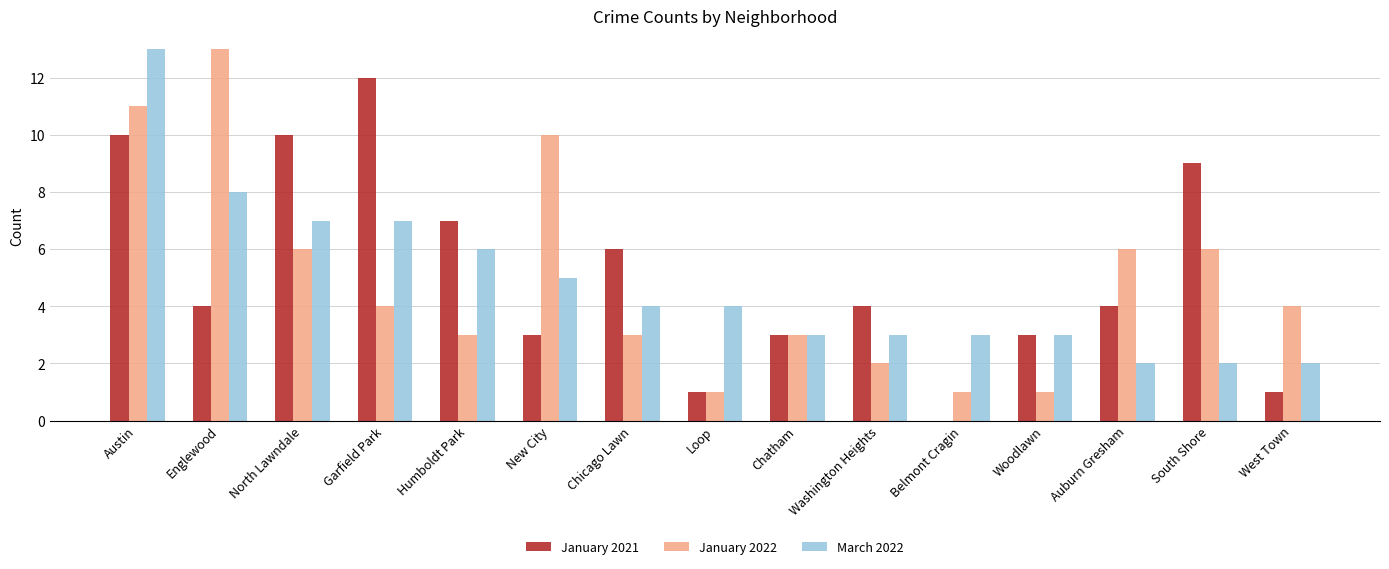

At which category is the sum across all series the highest?

Austin